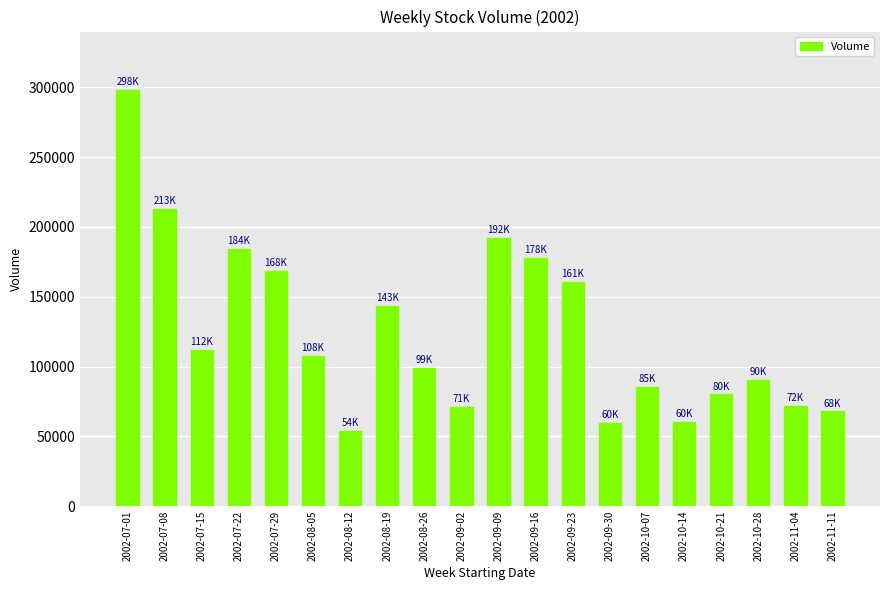

What is the change in value from 2002-07-01 to 2002-08-19?

-154805